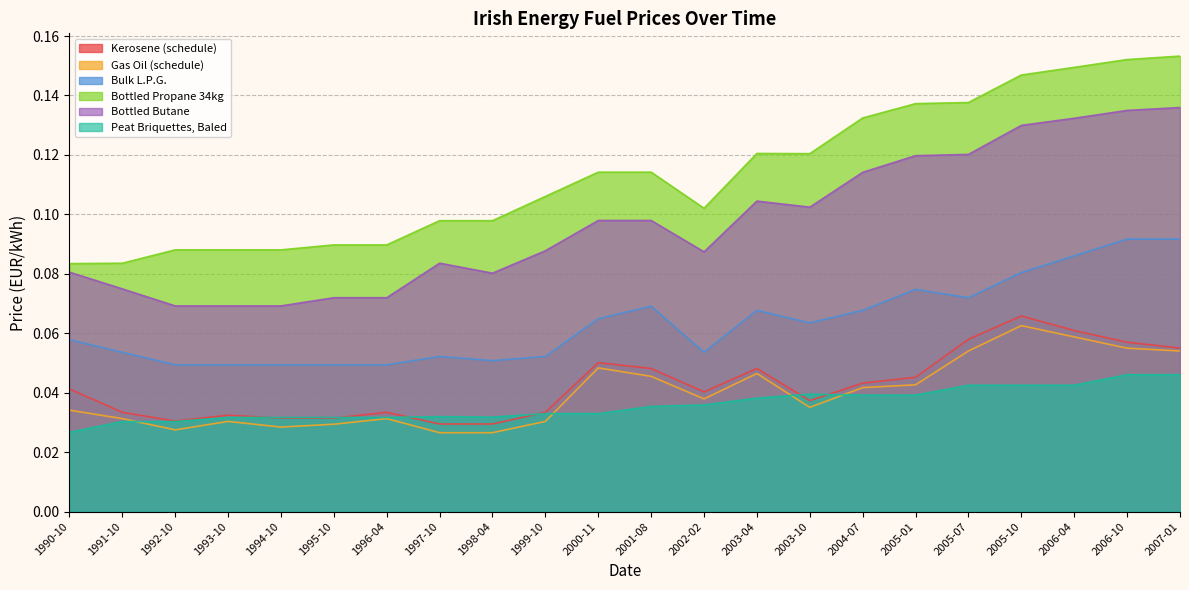

Count the Bottled Butane values in the range 0 to 1.

22